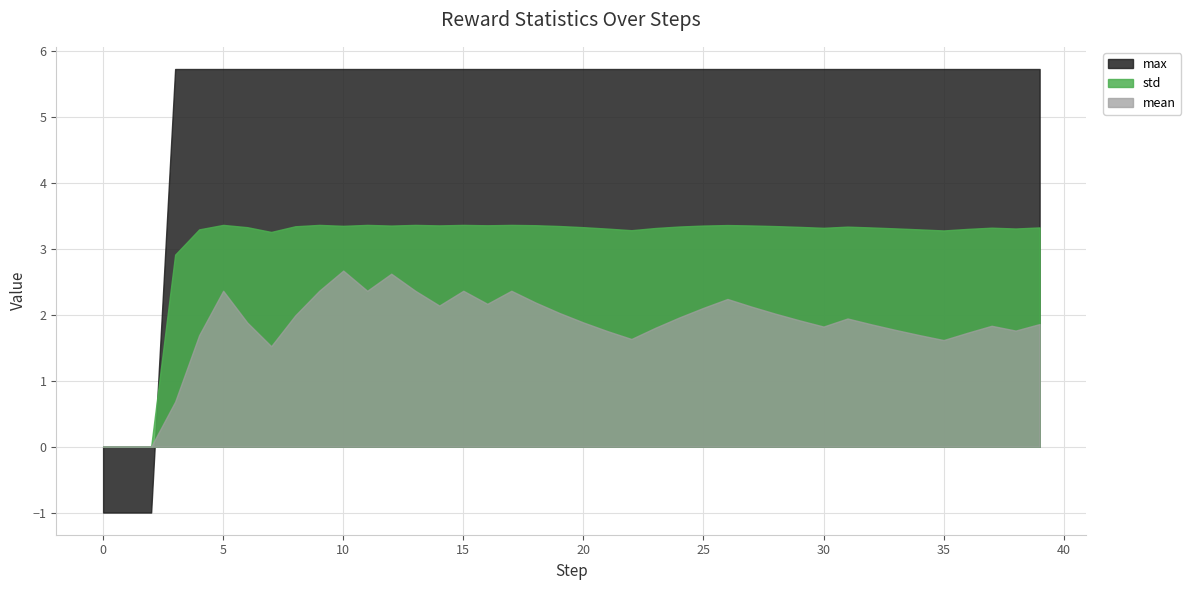

What is the value of the mean point at the 11th from the left?

2.7